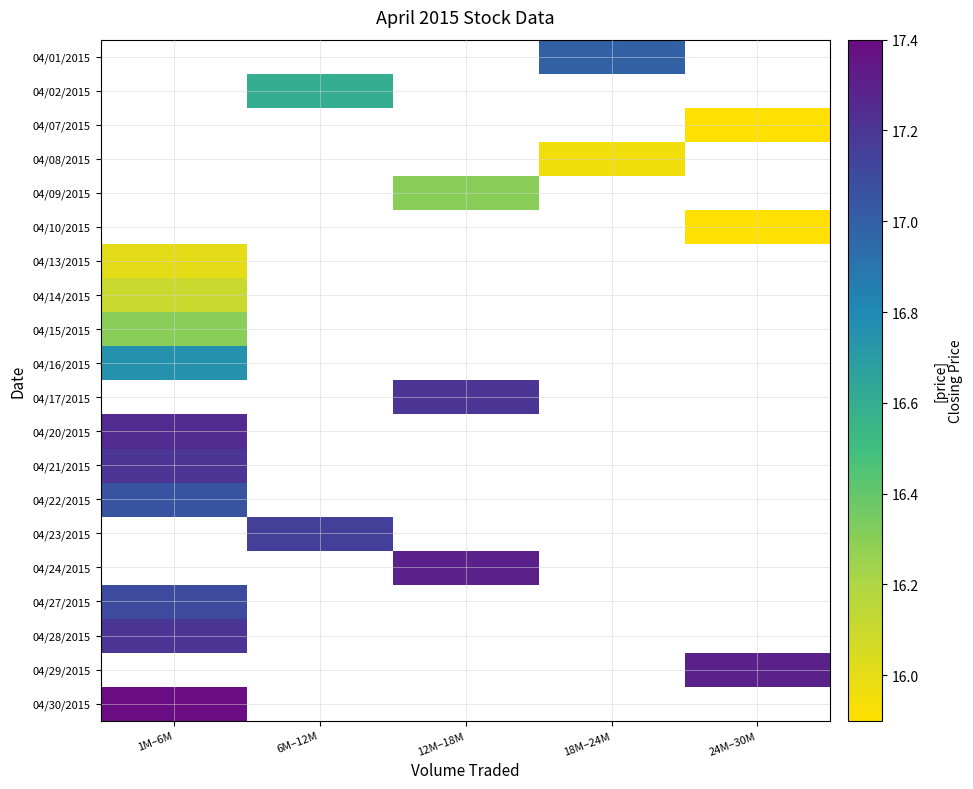

What is the minimum value shown in the chart?

15.9